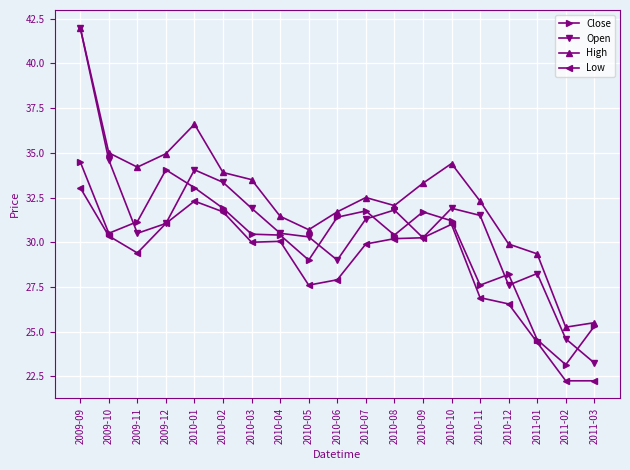

What is the approximate value of High at 2010-01?

36.6